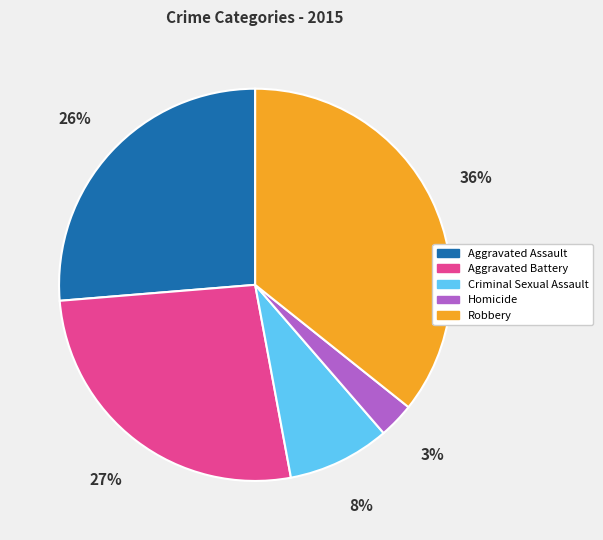

Do Criminal Sexual Assault and Robbery together represent more than half of the pie?

No